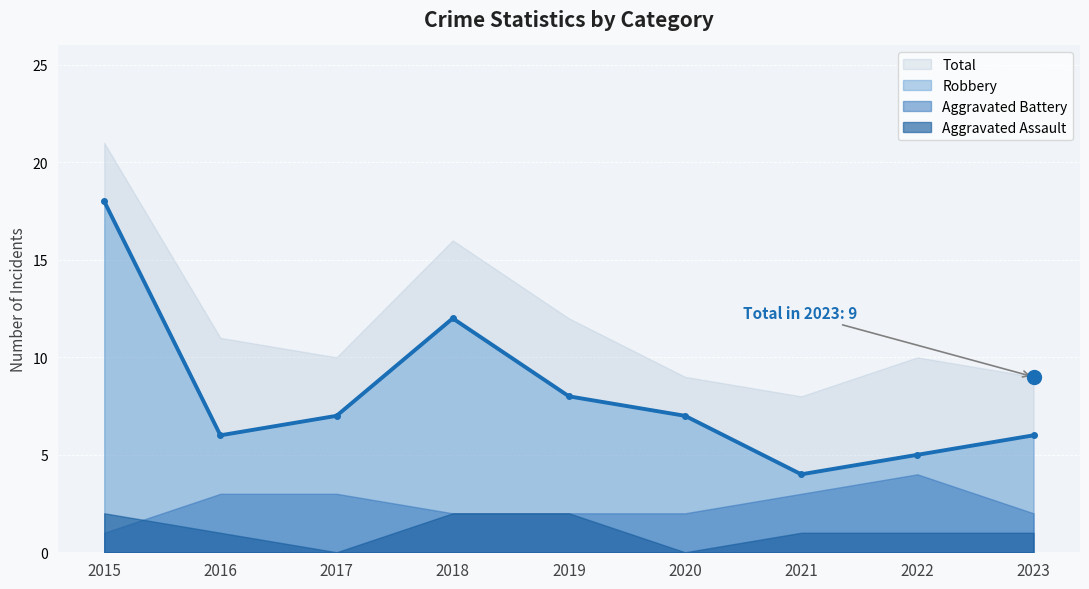

What is the difference between the Total values at 2022 and 2020?

1